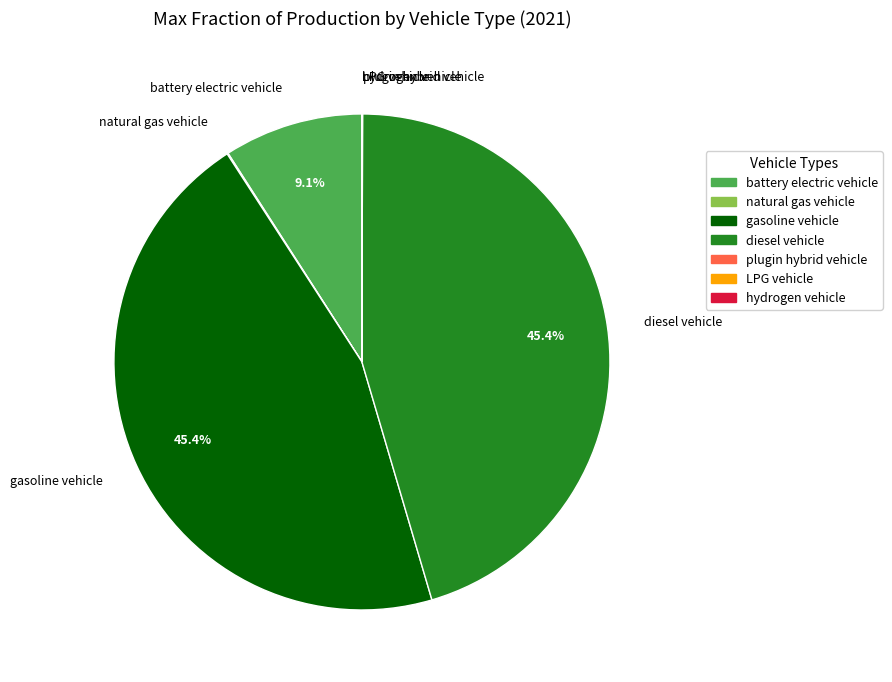

Is there a majority slice in this chart?

No